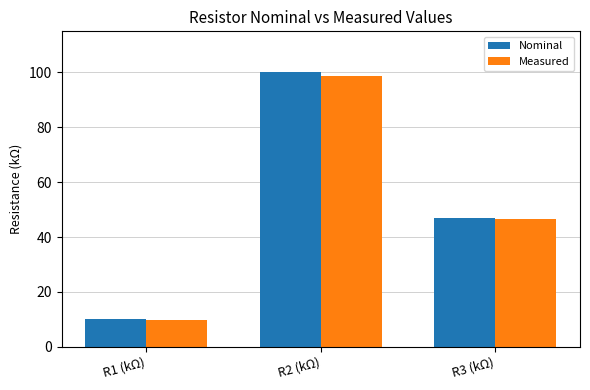

Reading left to right, transcribe all the data shown in this chart.

Nominal: R1 (kΩ)=10.0	R2 (kΩ)=100.0	R3 (kΩ)=47.0
Measured: R1 (kΩ)=9.9	R2 (kΩ)=98.6	R3 (kΩ)=46.4